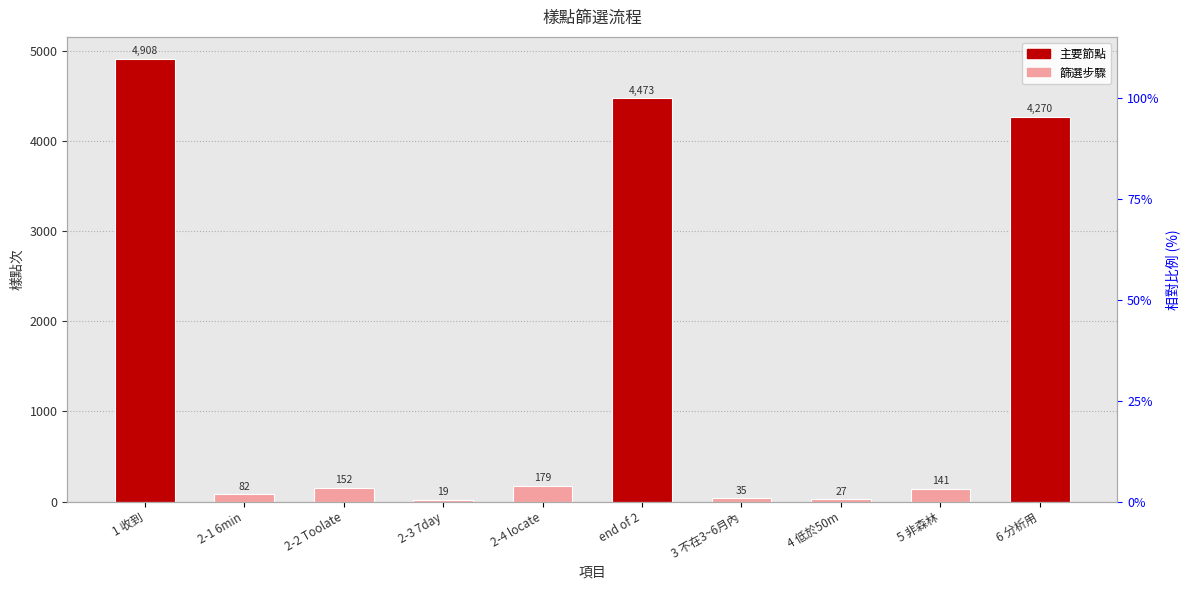

Which has a higher value, 2-3 7day or 3 不在3~6月內?

3 不在3~6月內